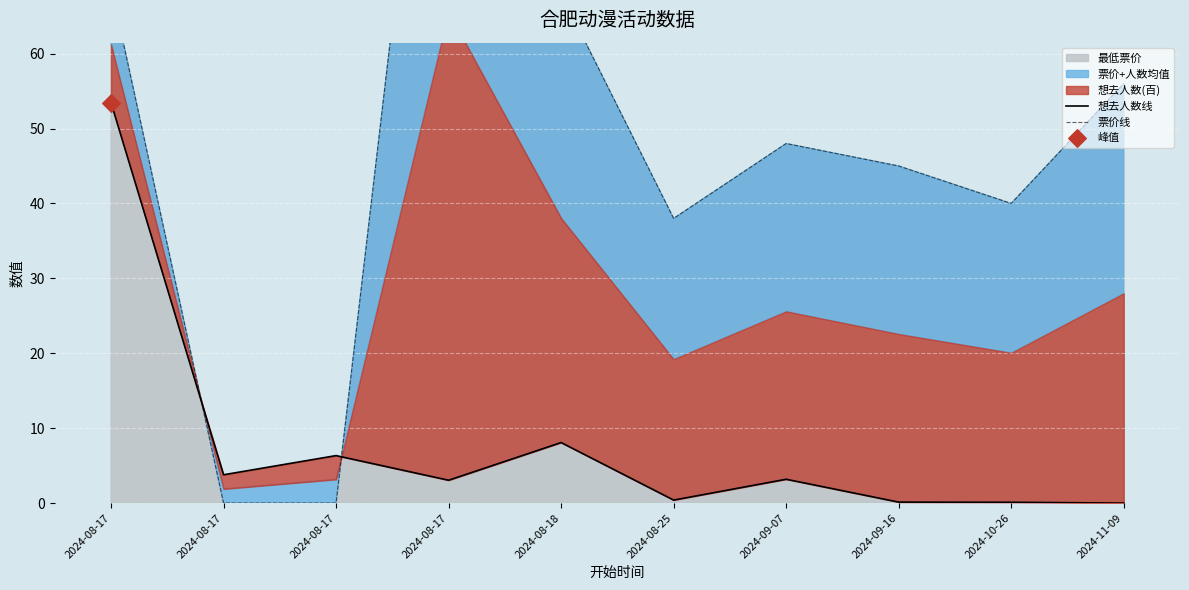

Which series has the widest spread of Y values?

票价线